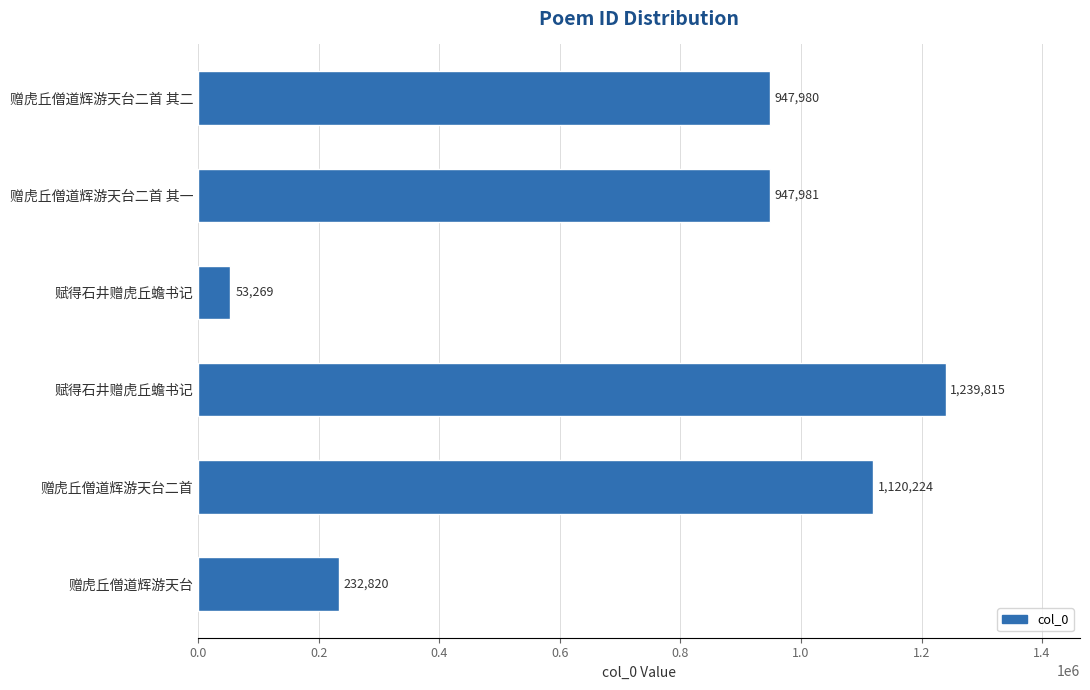

How many bars are there in total?

6